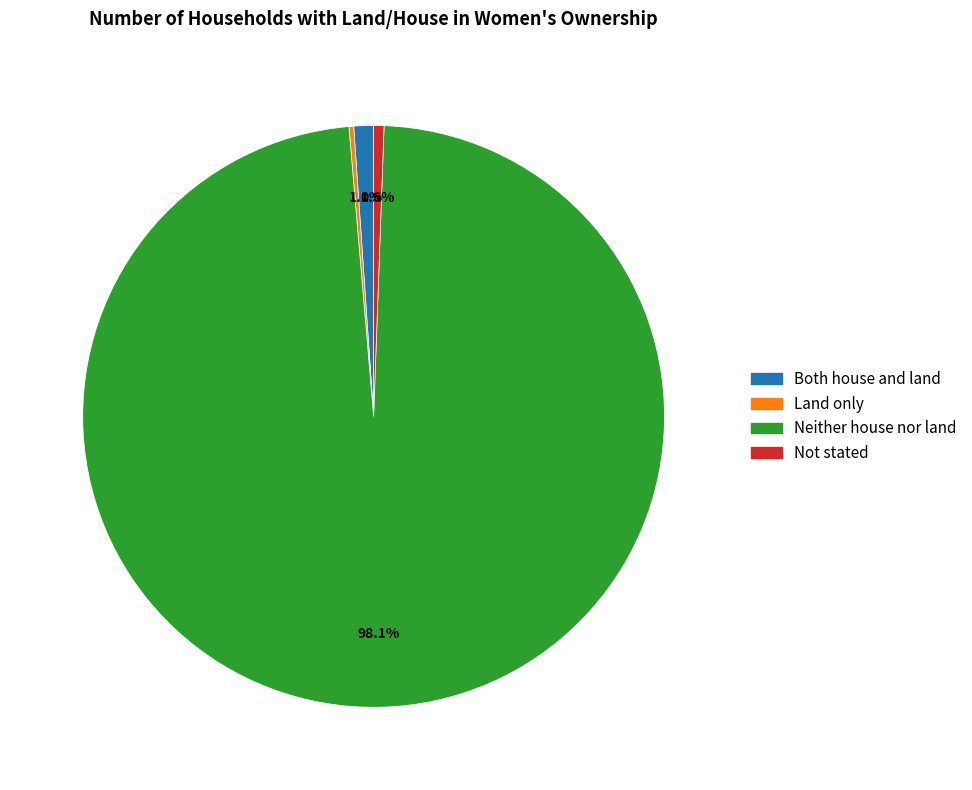

What percentage is the Not stated slice, to the nearest percent?

1%